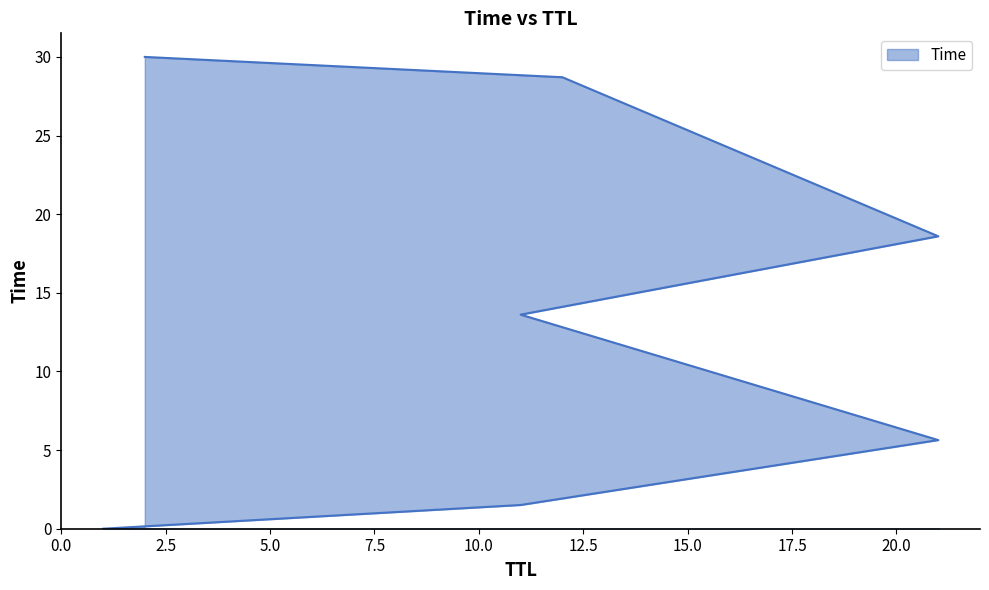

List the labels in order of value, largest first.

2, 12, 21, 11, 21, 11, 1